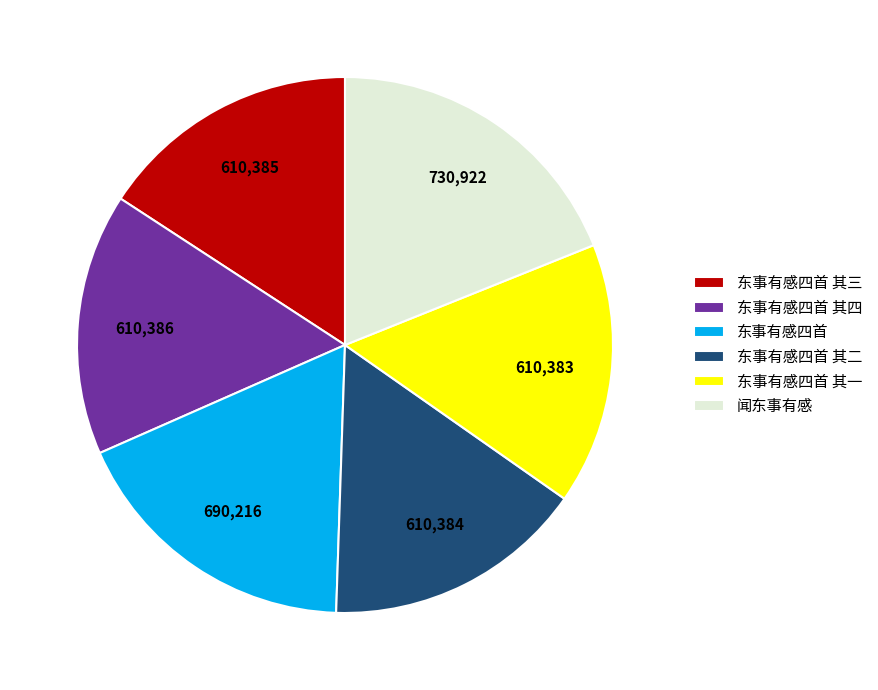

Does 东事有感四首 其四 account for over 50% of the chart?

No